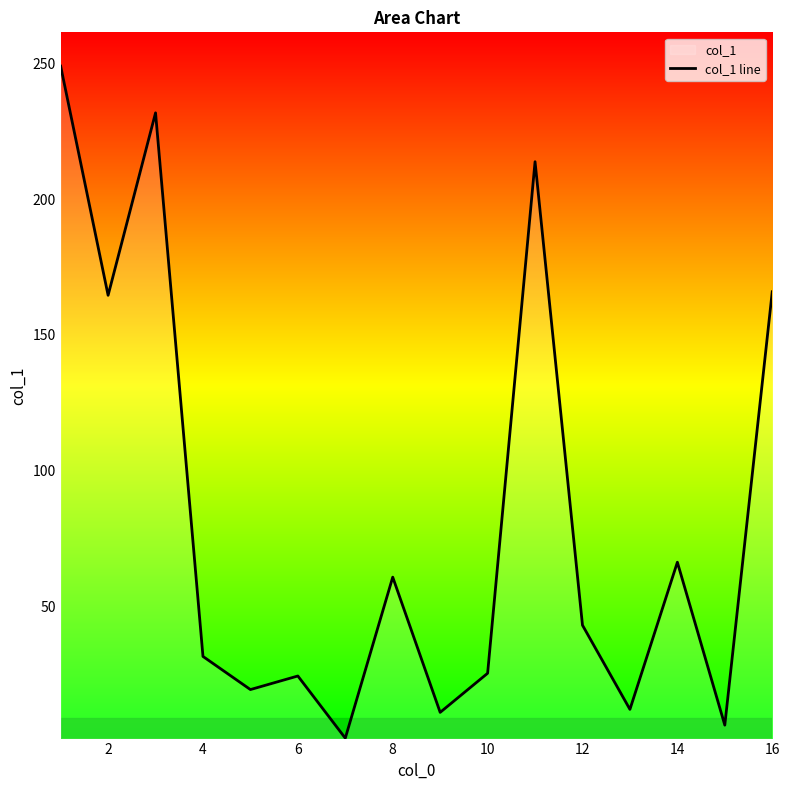

What is the difference between the maximum and minimum values?

247.5